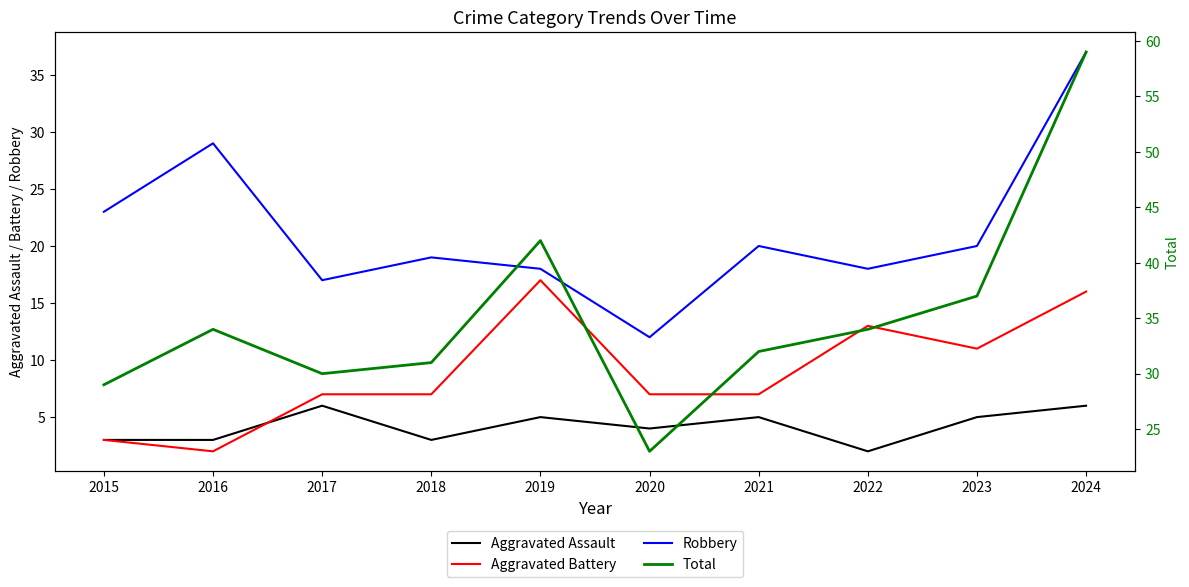

What is the average value of the Aggravated Assault series?

4